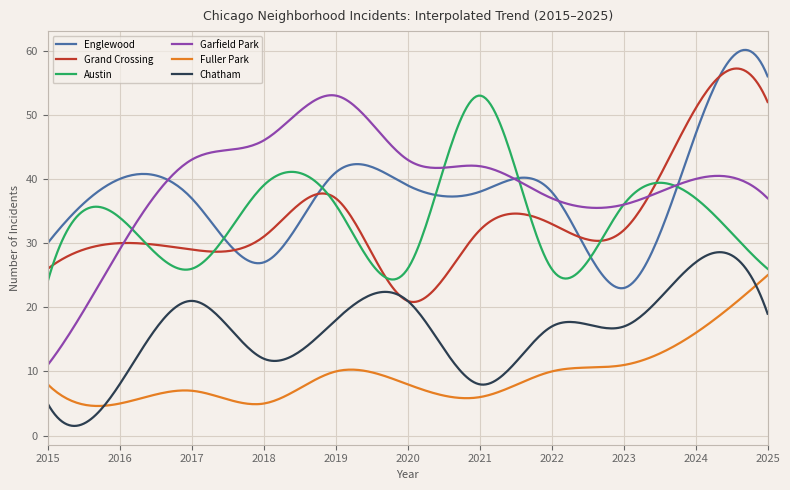

Does the chart display data point markers on the line(s)?

No